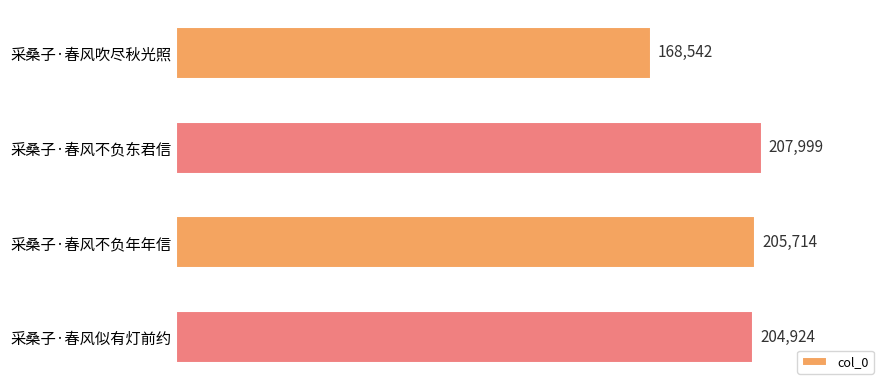

Reading top to bottom, transcribe all the data shown in this chart.

168542	207999	205714	204924